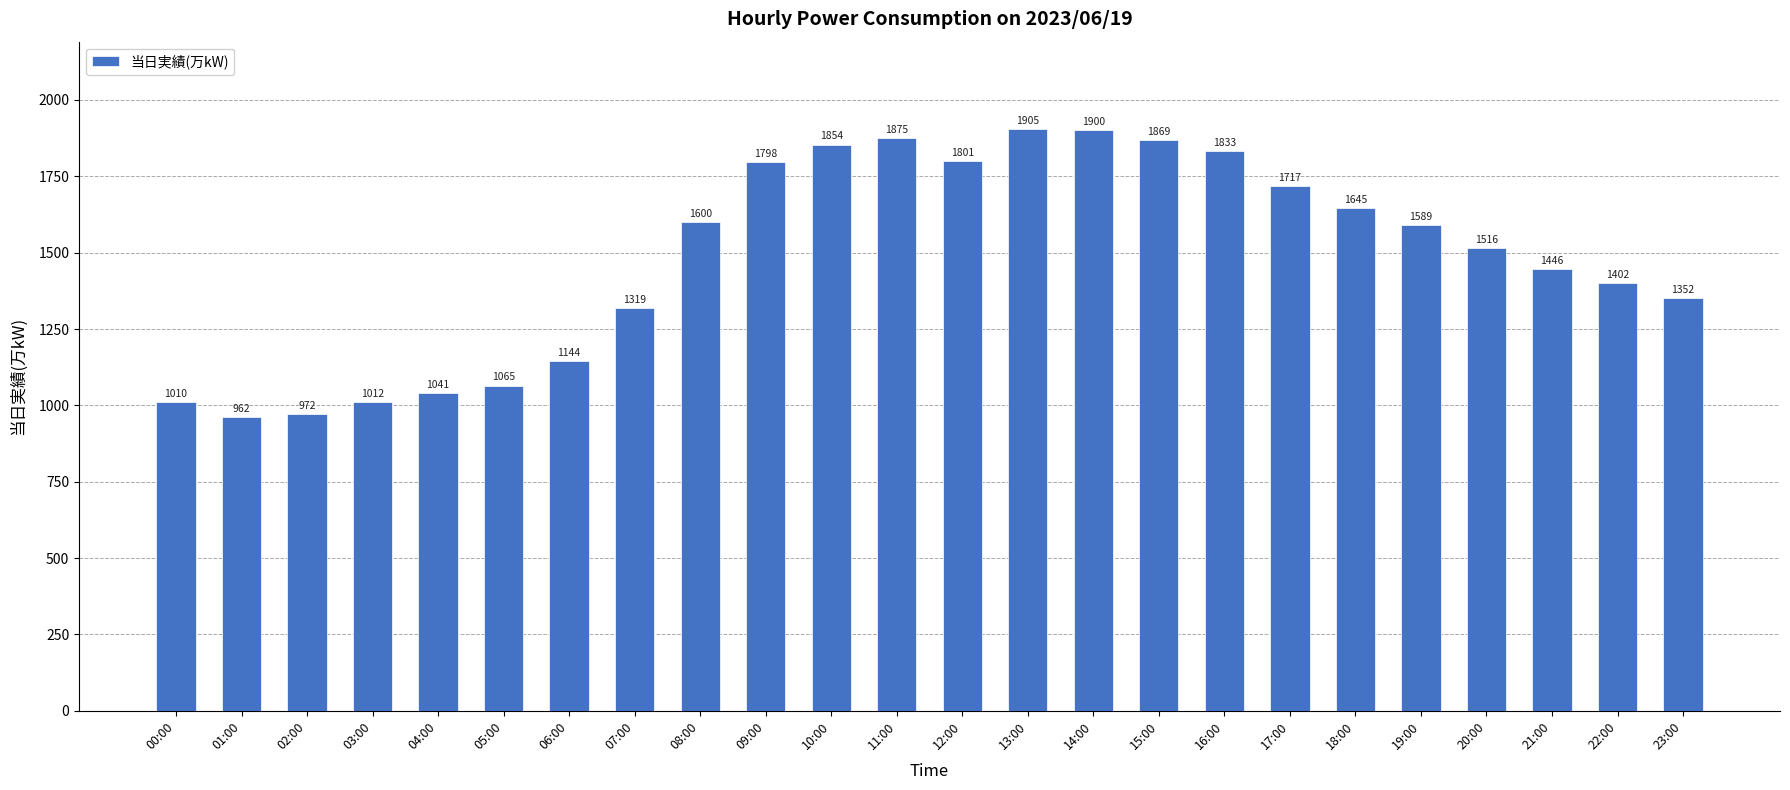

The chart shows a value of 349 at 05:00. True or false?

False